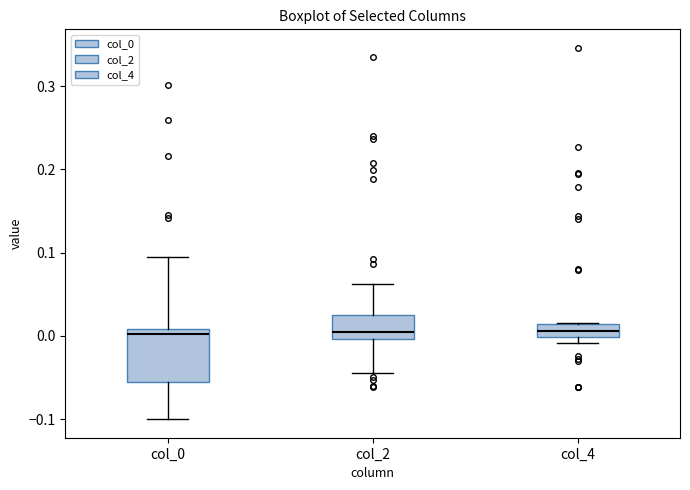

Reading left to right, read every box against the y-axis: the position of its median line, the range the box covers, and the ends of its whiskers. The values are not printed on the chart, so give them approximately, as read against the axis.

col_0: median 0.00, box -0.06 to 0.01, whiskers -0.10 to 0.09
col_2: median 0.00 (just above the box's lower edge), box 0.00 to 0.02, whiskers -0.04 to 0.06
col_4: median 0.01 (inside the box), box 0.00 to 0.01, whiskers -0.01 to 0.02